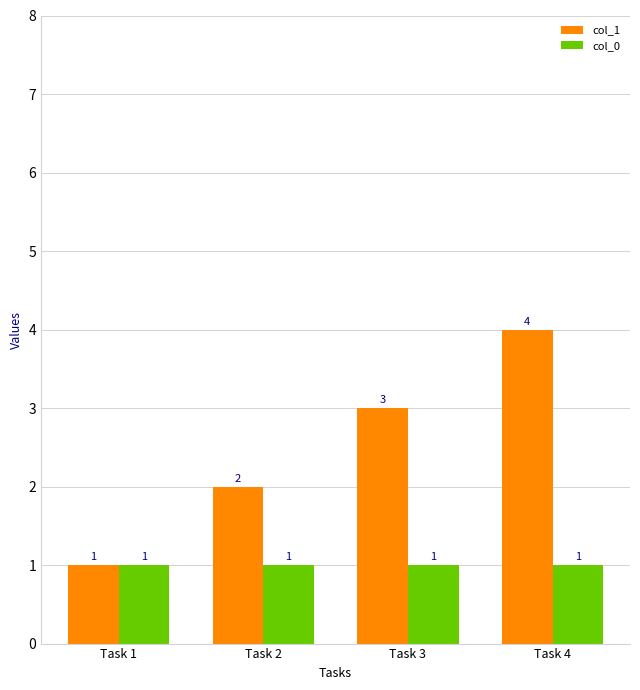

What is the average value of the col_0 series?

1